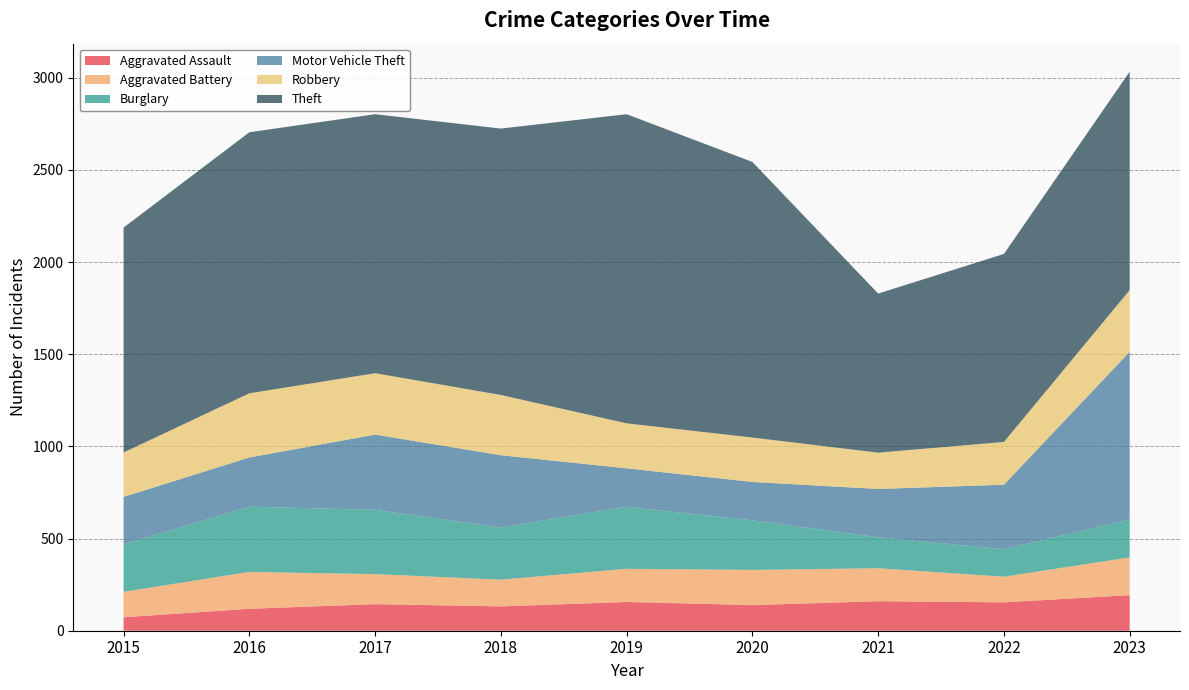

Reading left to right, extract all data points from this chart.

Aggravated Assault: 73	119	144	132	156	139	160	154	193
Aggravated Battery: 138	200	163	145	180	191	179	139	205
Burglary: 258	354	349	283	336	269	168	149	205
Motor Vehicle Theft: 257	267	408	392	209	208	262	350	910
Robbery: 241	348	333	327	244	241	197	232	335
Theft: 1220	1416	1405	1445	1677	1495	863	1020	1185